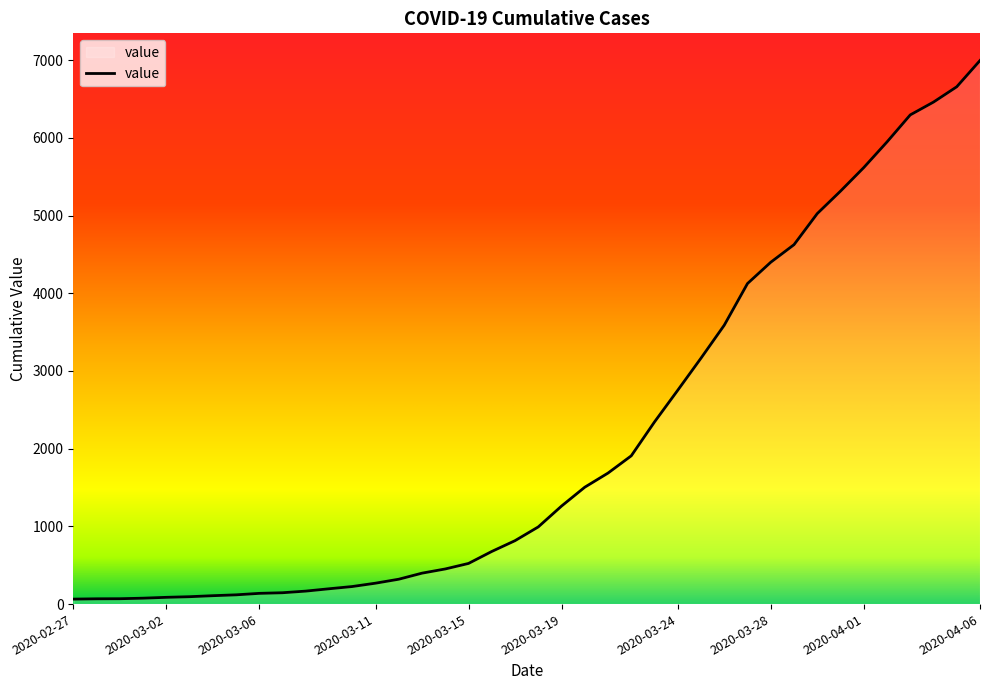

What is the greatest value displayed?

6995